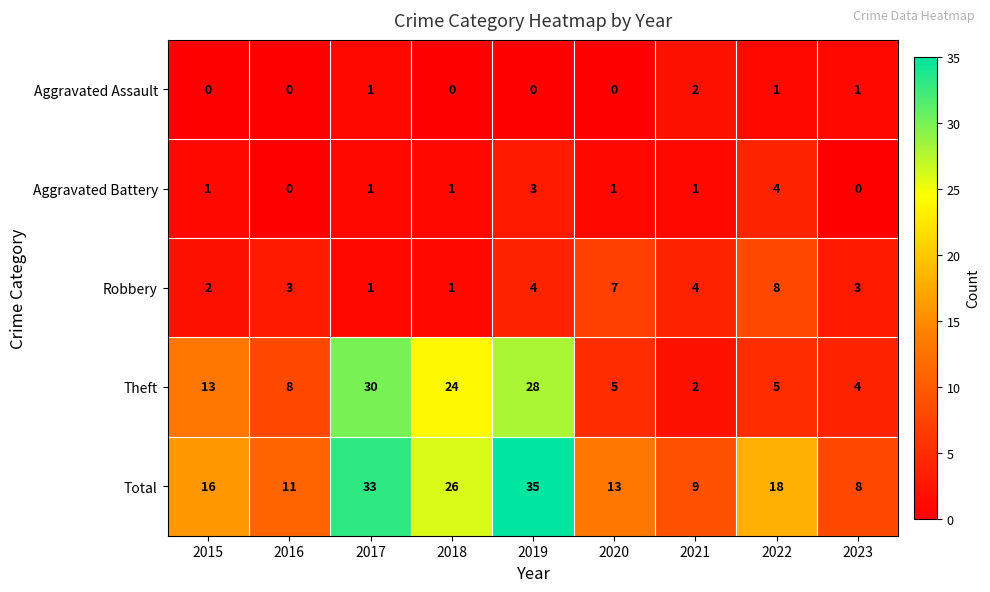

List the series in order of their peak value, lowest first.

Aggravated Assault, Aggravated Battery, Robbery, Theft, Total